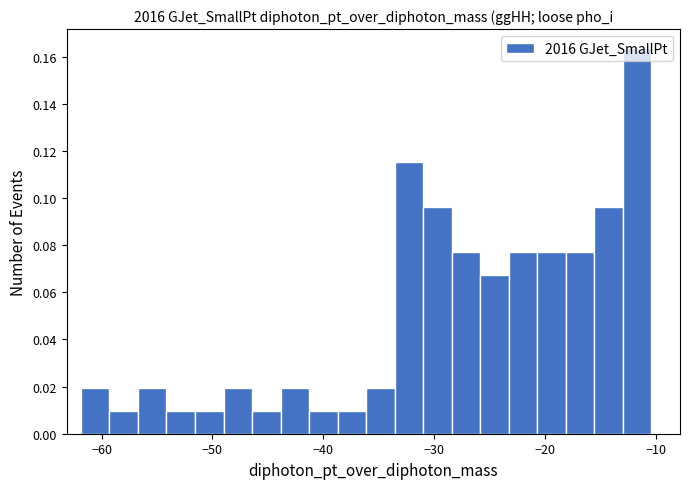

Read against the x-axis, roughly where is the centre of the tallest bar?

-12